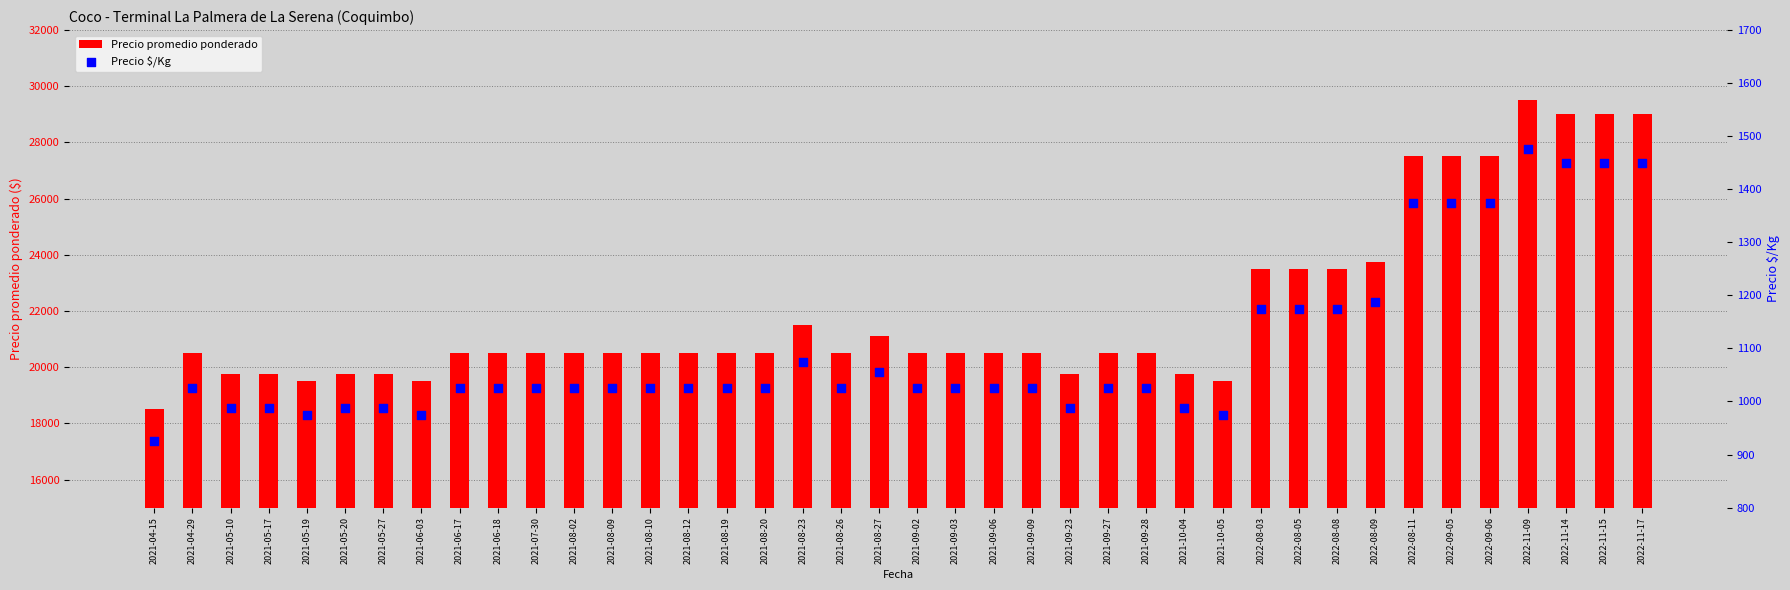

Which series contains the lowest Y value?

Precio $/Kg